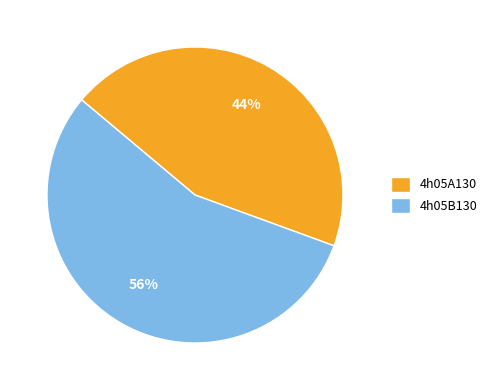

Which category accounts for the majority?

4h05B130